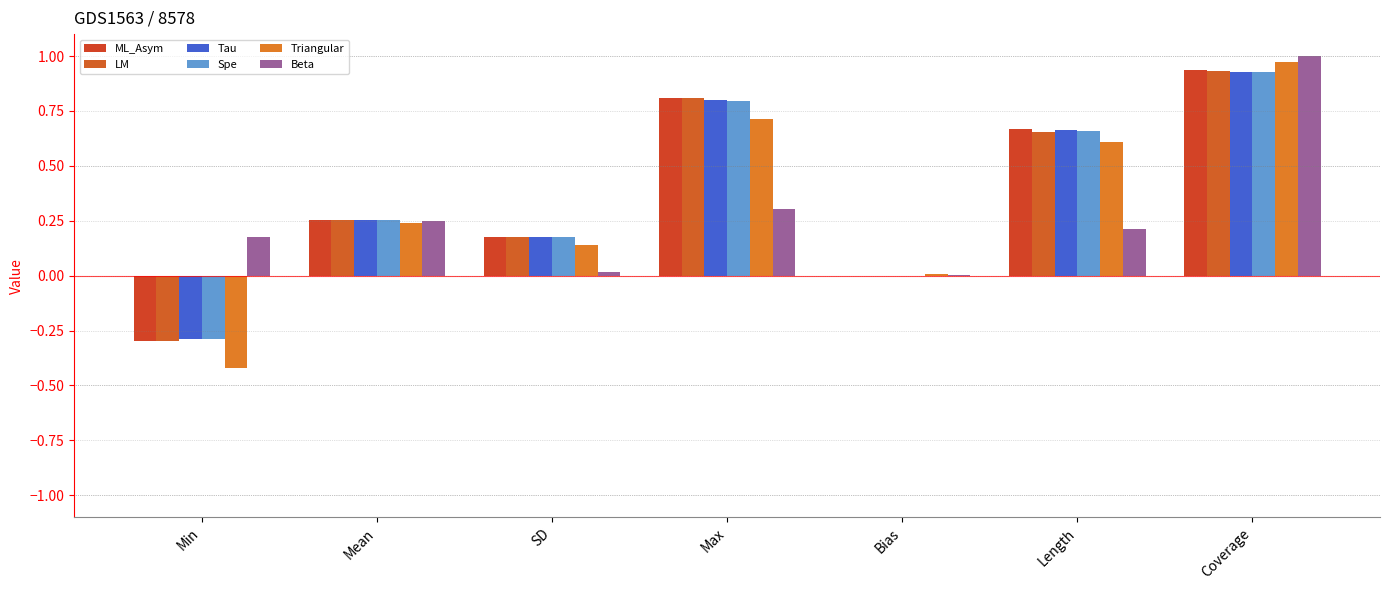

How many groups of bars are there?

7